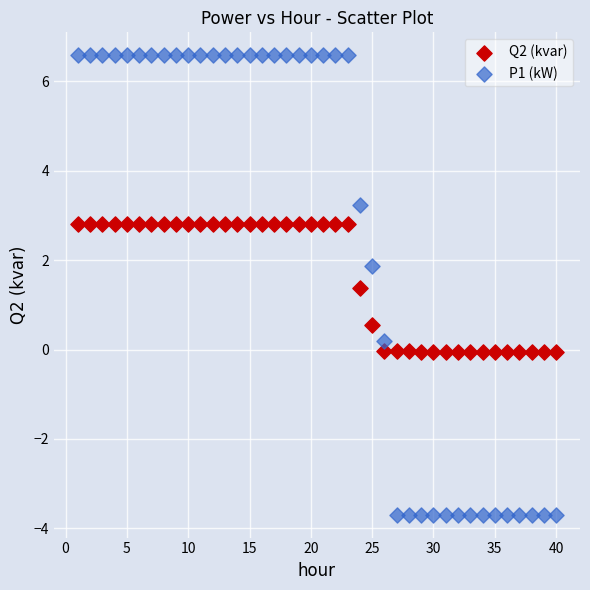

Which series reaches the maximum Y coordinate?

P1 (kW)